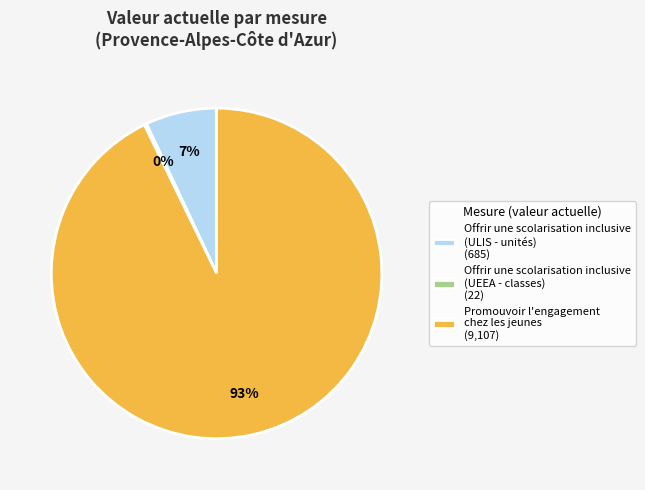

Is there any slice that represents more than half of the pie?

Yes